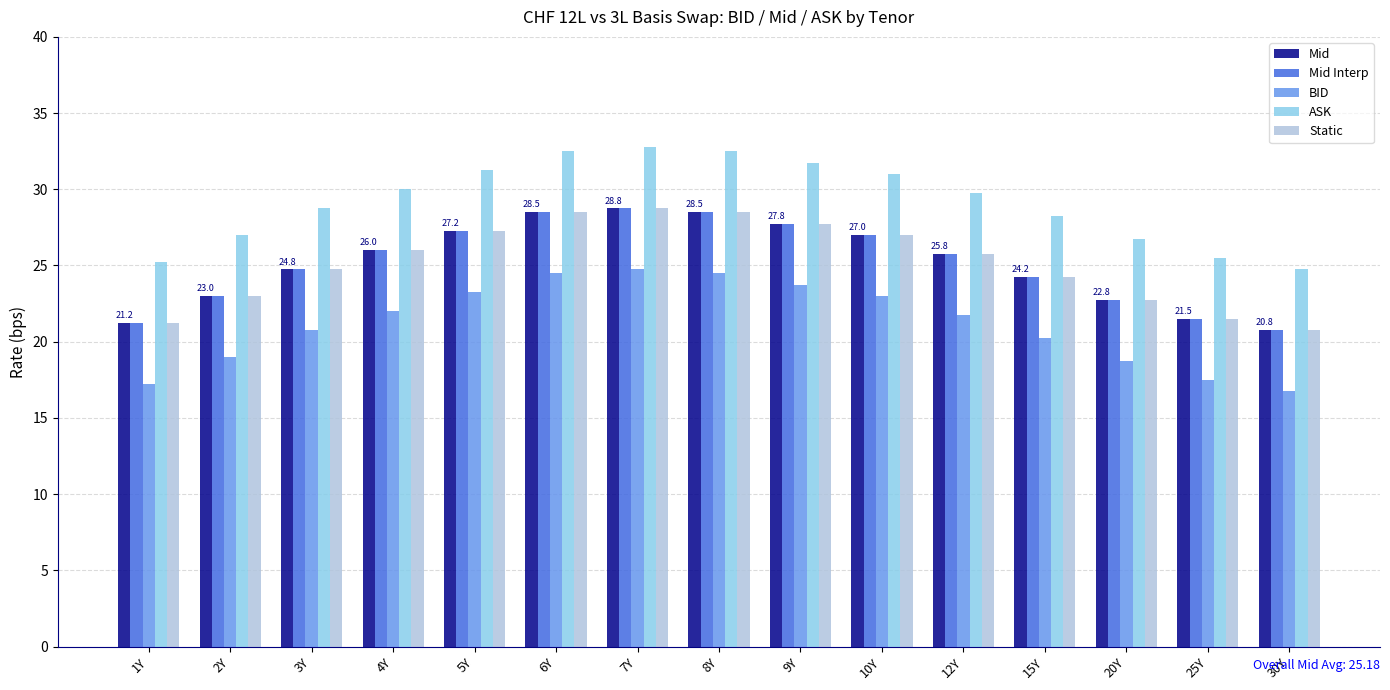

Which series has the largest total across all categories?

ASK